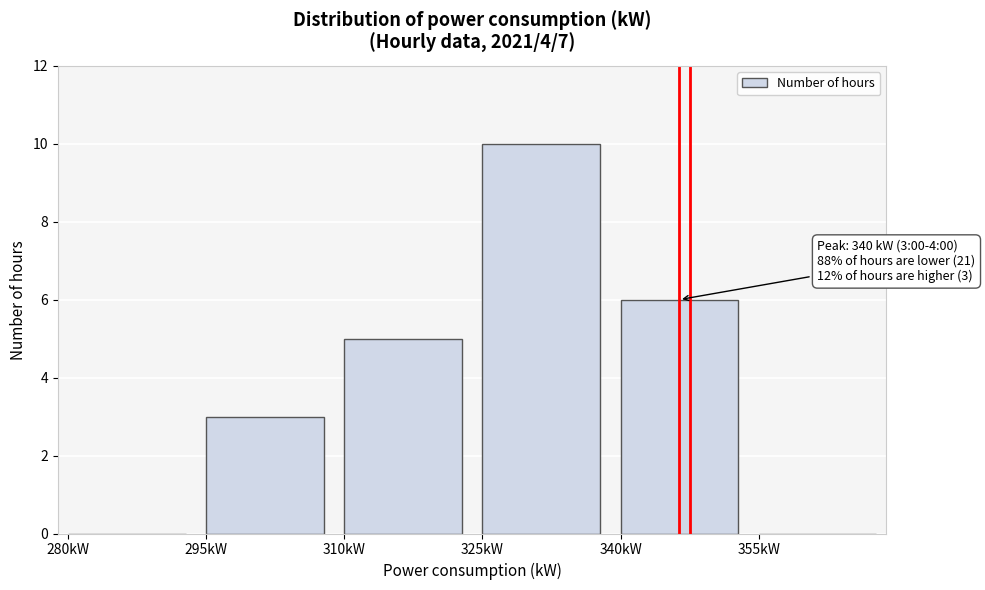

Reading right to left, what are all the values shown in this chart?

355kW=0	340kW=6	325kW=10	310kW=5	295kW=3	280kW=0